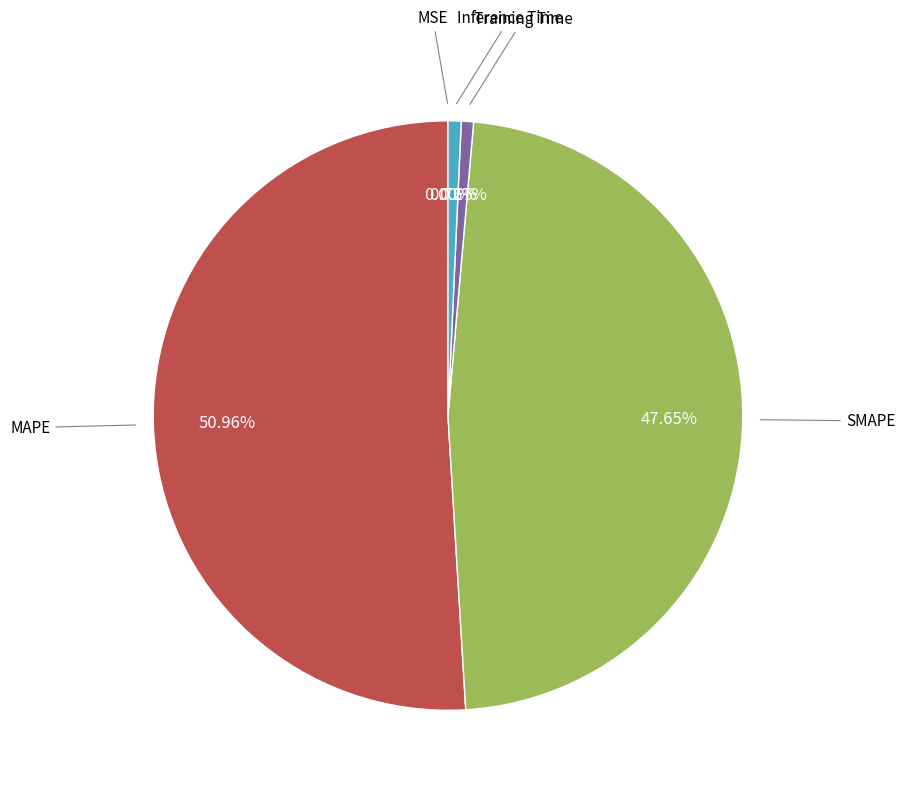

Which slice is the largest?

MAPE